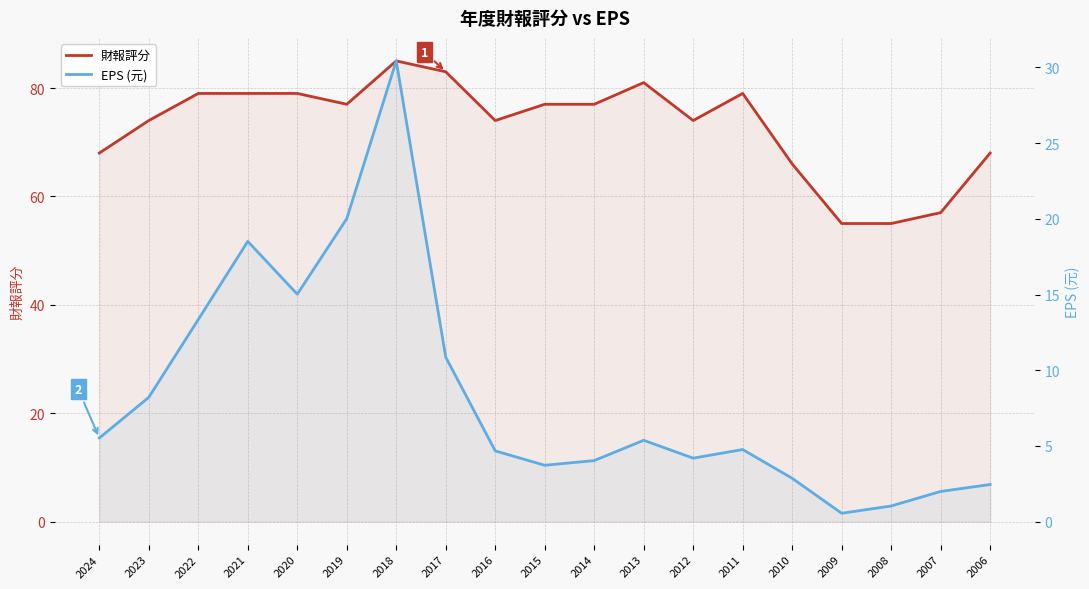

At which label does 財報評分 first exceed 77?

2022